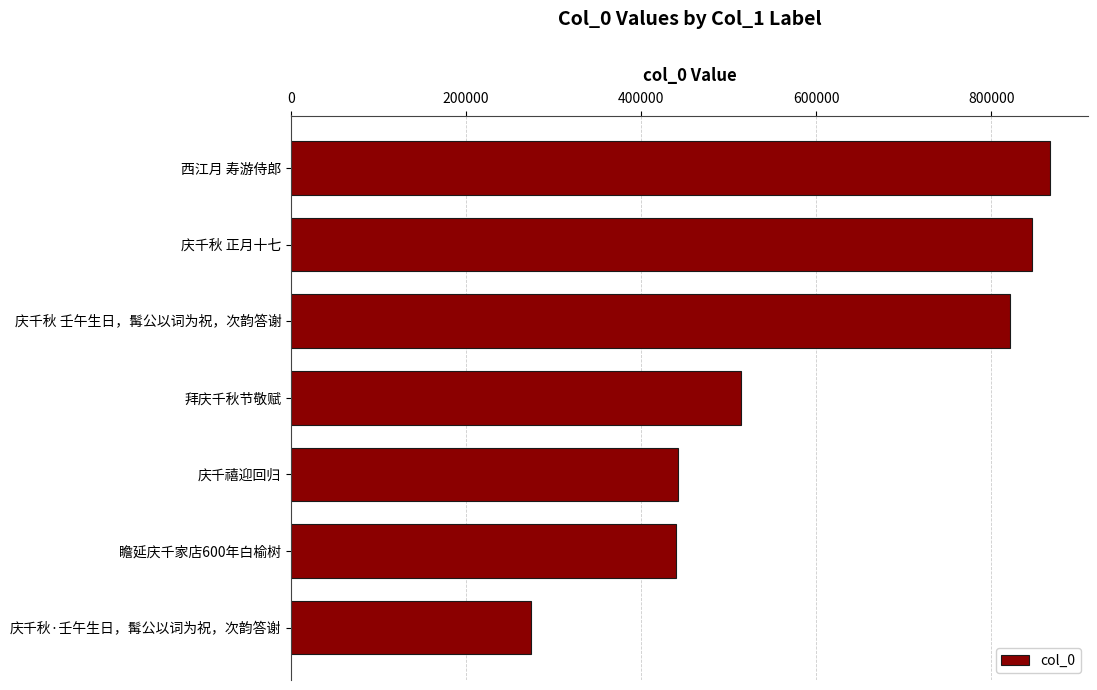

How many data points are less than 514102?

3